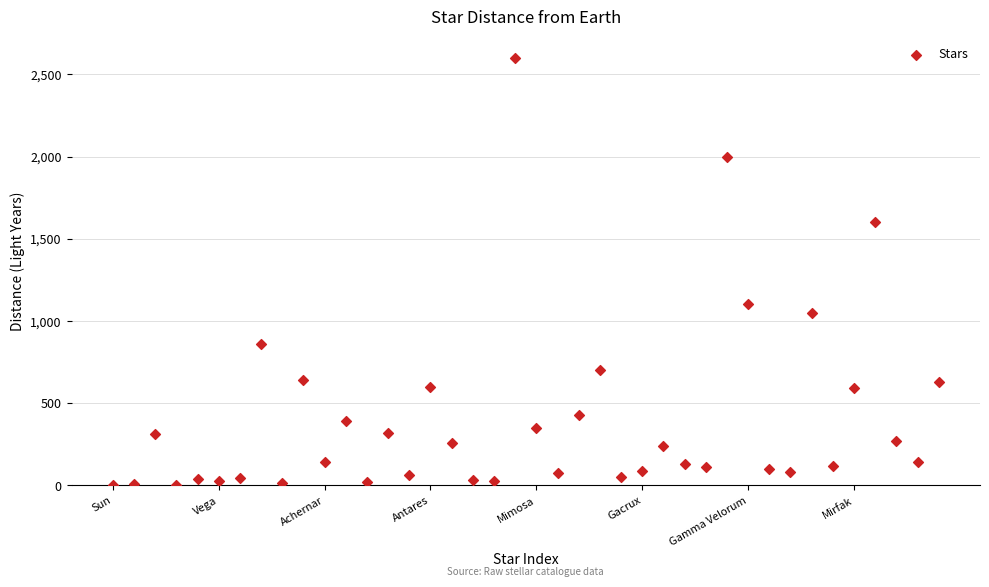

What is the range of Y values (max minus min)?

2600.0